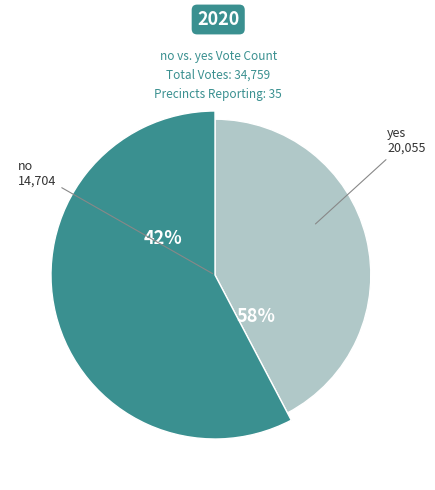

To the nearest percent, what is the combined percentage of yes and no?

100%